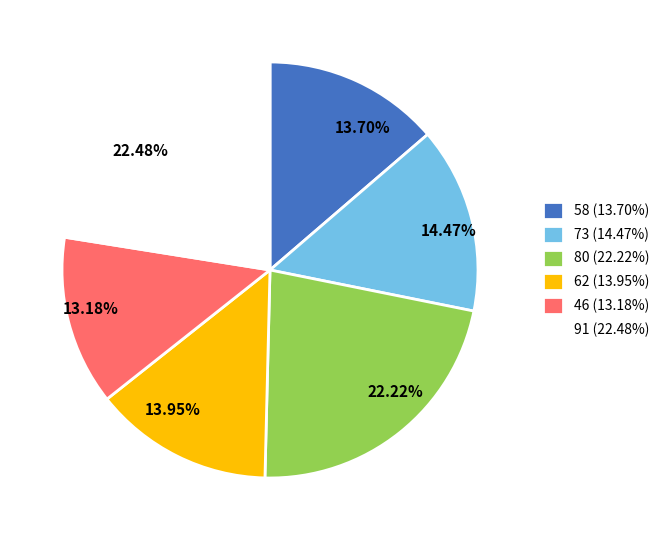

Is there a majority slice in this chart?

No